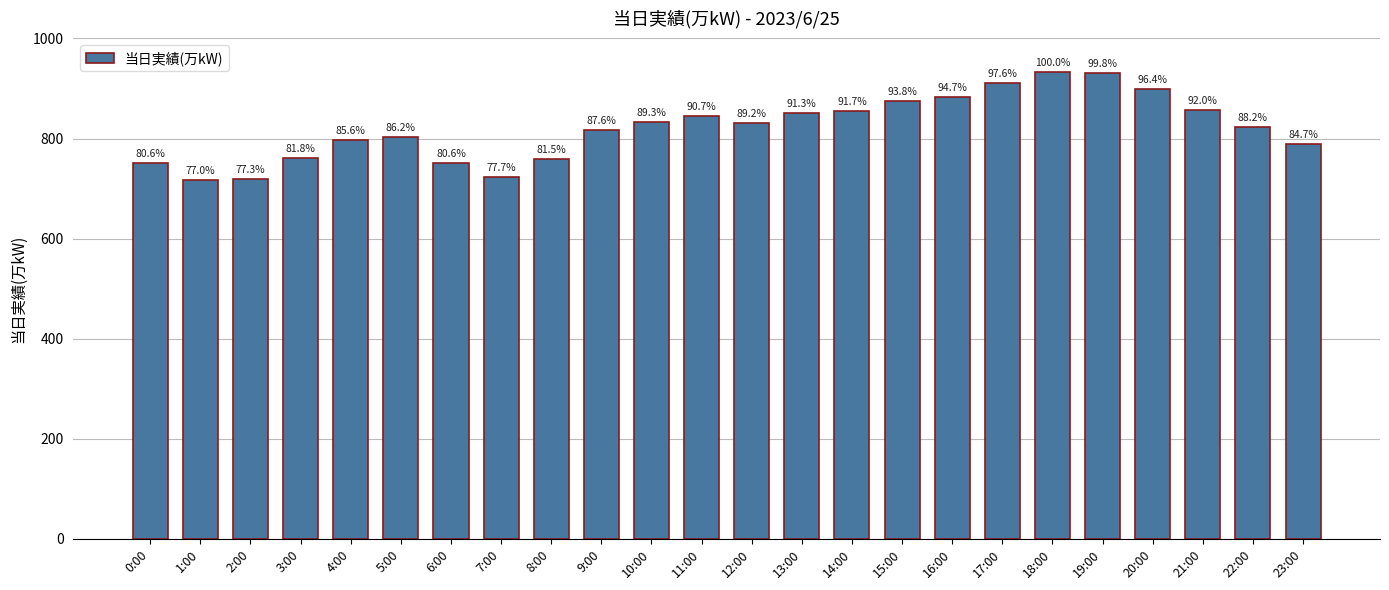

Does the chart contain any negative values?

No